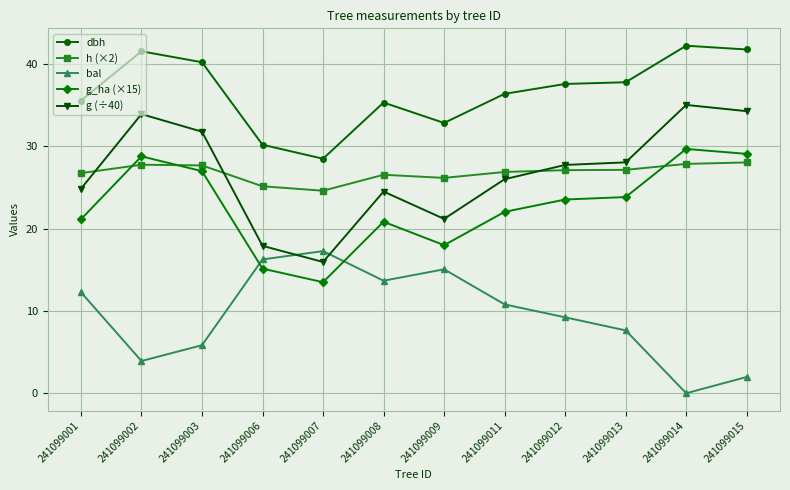

What is the value of the h (×2) point at the 9th from the left?

27.1